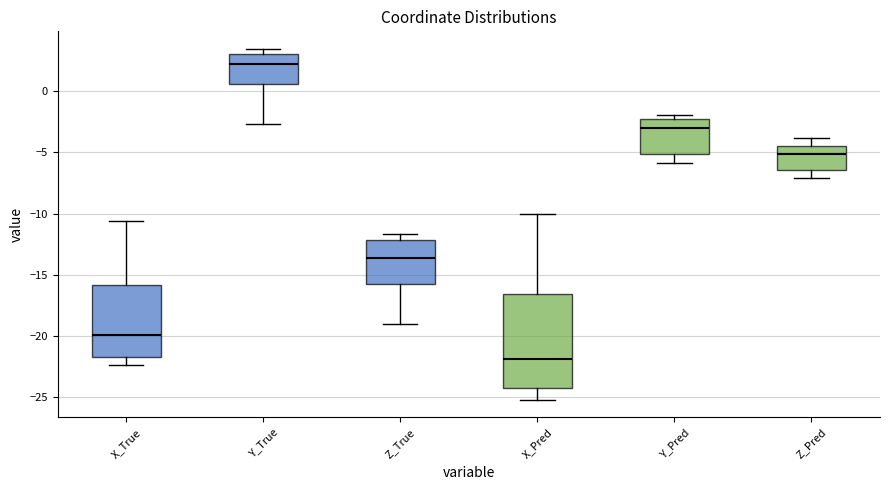

Reading left to right, transcribe this box plot: for each box, give where its median line is, the range the box spans, and where its two whiskers end, as read against the y-axis. The values are not printed on the chart, so give them approximately, as read against the axis.

X_True: median -20.0, box -21.5 to -16.0, whiskers -22.5 to -10.5
Y_True: median 2.0, box 0.5 to 3.0, whiskers -2.5 to 3.5
Z_True: median -13.5, box -16.0 to -12.0, whiskers -19.0 to -11.5
X_Pred: median -22.0, box -24.0 to -16.5, whiskers -25.0 to -10.0
Y_Pred: median -3.0, box -5.0 to -2.5, whiskers -6.0 to -2.0
Z_Pred: median -5.0, box -6.5 to -4.5, whiskers -7.0 to -4.0